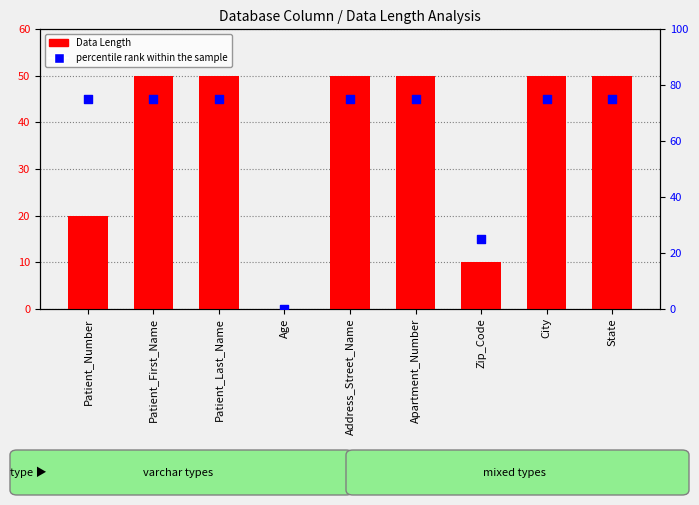

What are all the series names shown in the legend?

Data Length, percentile rank within the sample